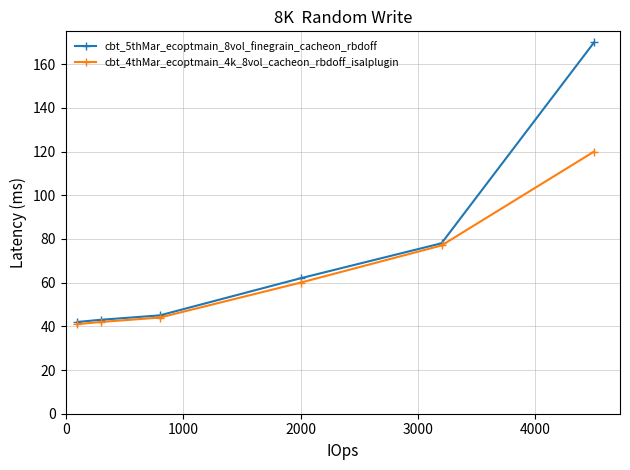

What is the value of the cbt_5thMar_ecoptmain_8vol_finegrain_cacheon_rbdoff point at the 1st from the left?

42